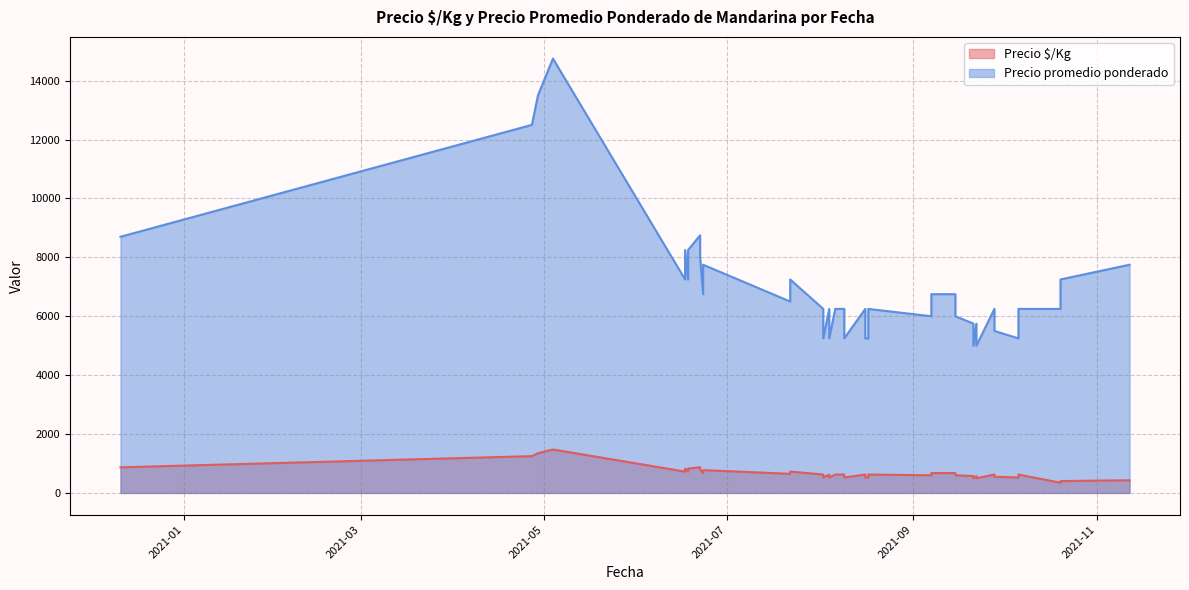

True or false: Precio $/Kg and Precio promedio ponderado intersect in this chart.

False